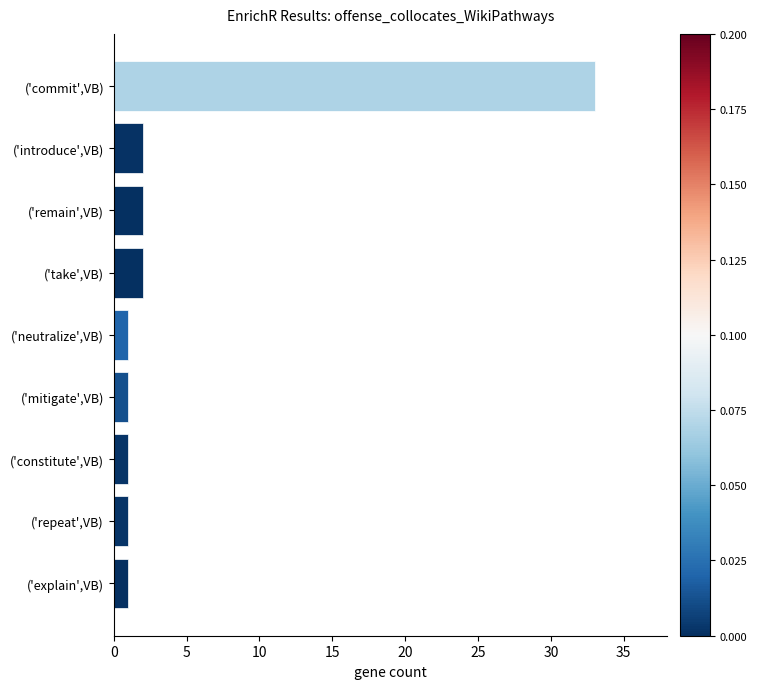

Are the bars horizontal?

Yes